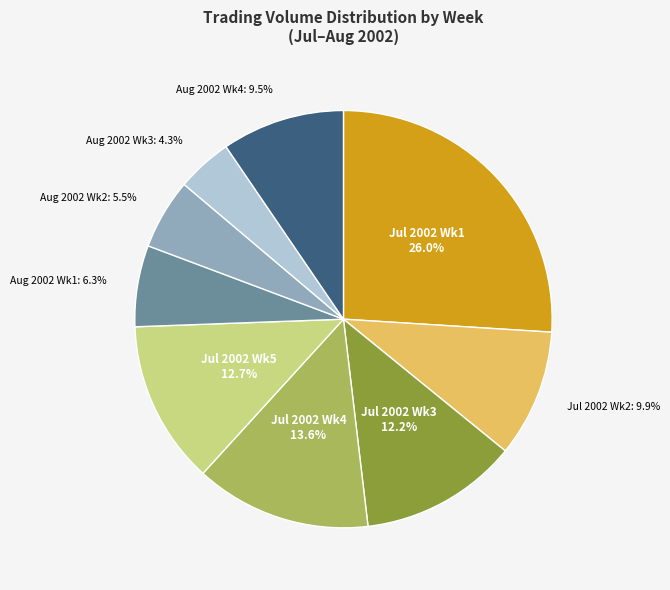

Is there a majority slice in this chart?

No